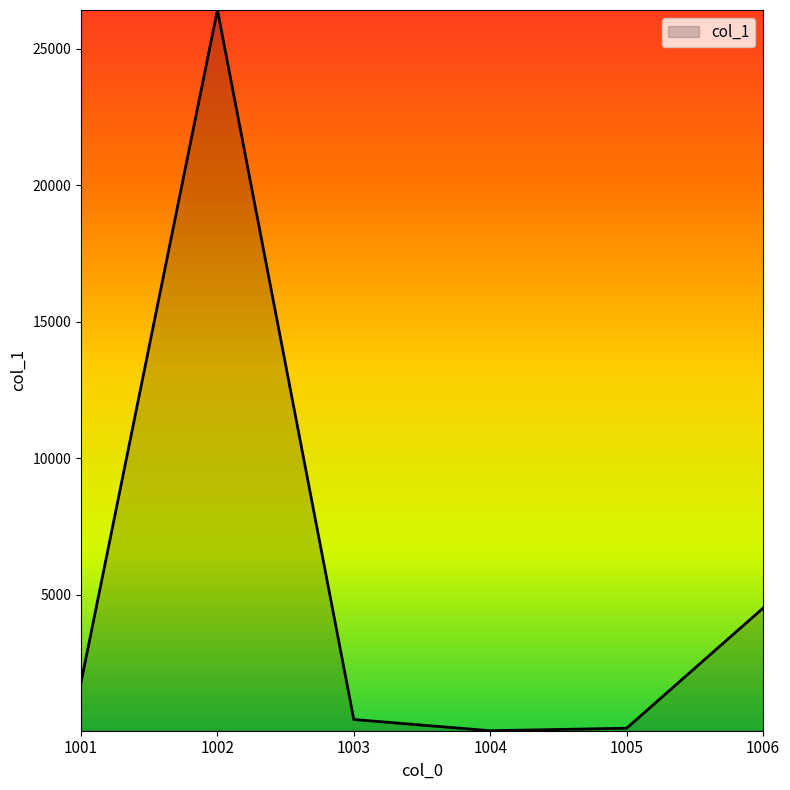

Where is the first local maximum?

1002